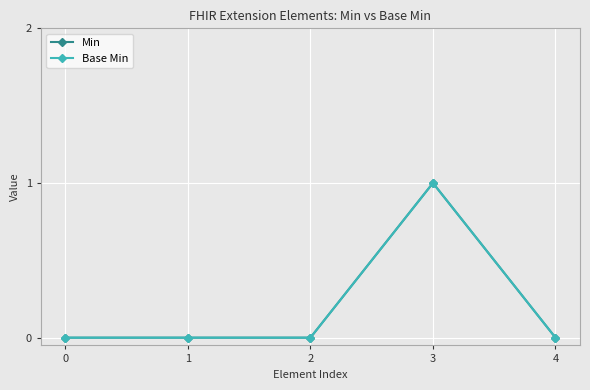

True or false: Base Min and Min intersect in this chart.

False